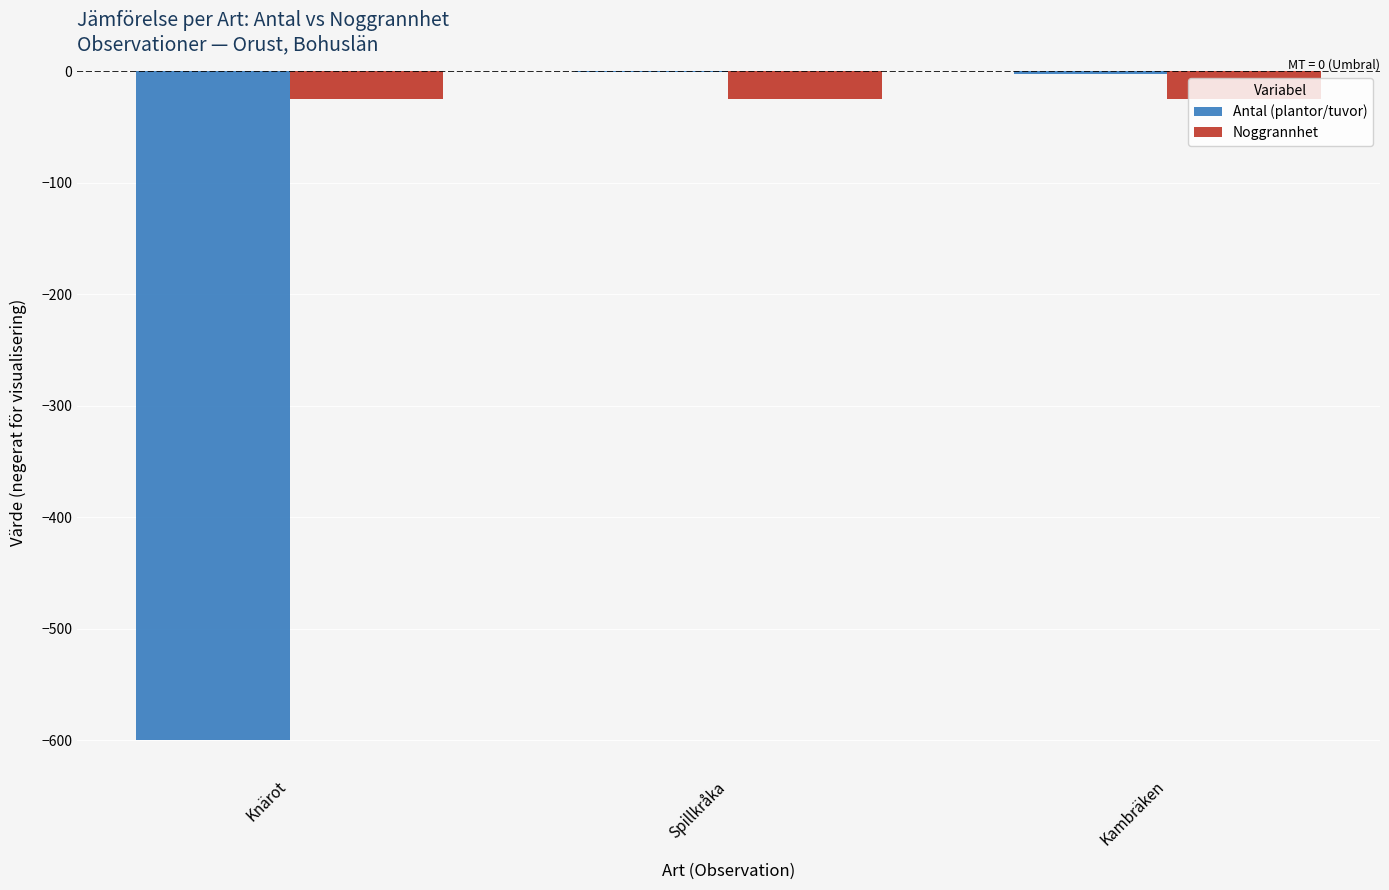

What is the approximate value of Antal (plantor/tuvor) at Knärot?

-600